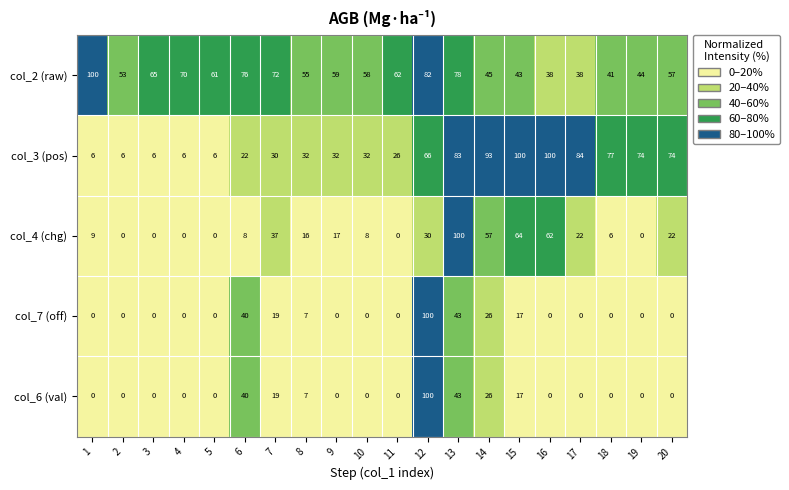

True or false: col_4 (chg) has a value of 22 at 17.

True